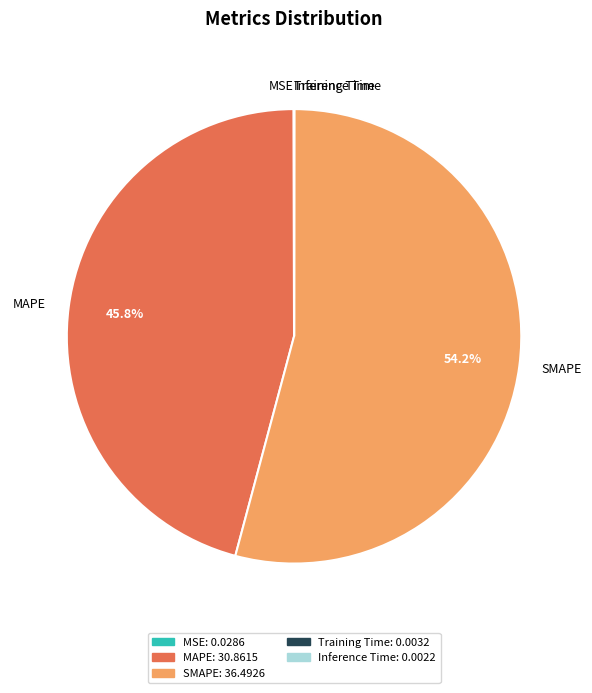

What is the largest slice in the pie chart?

SMAPE